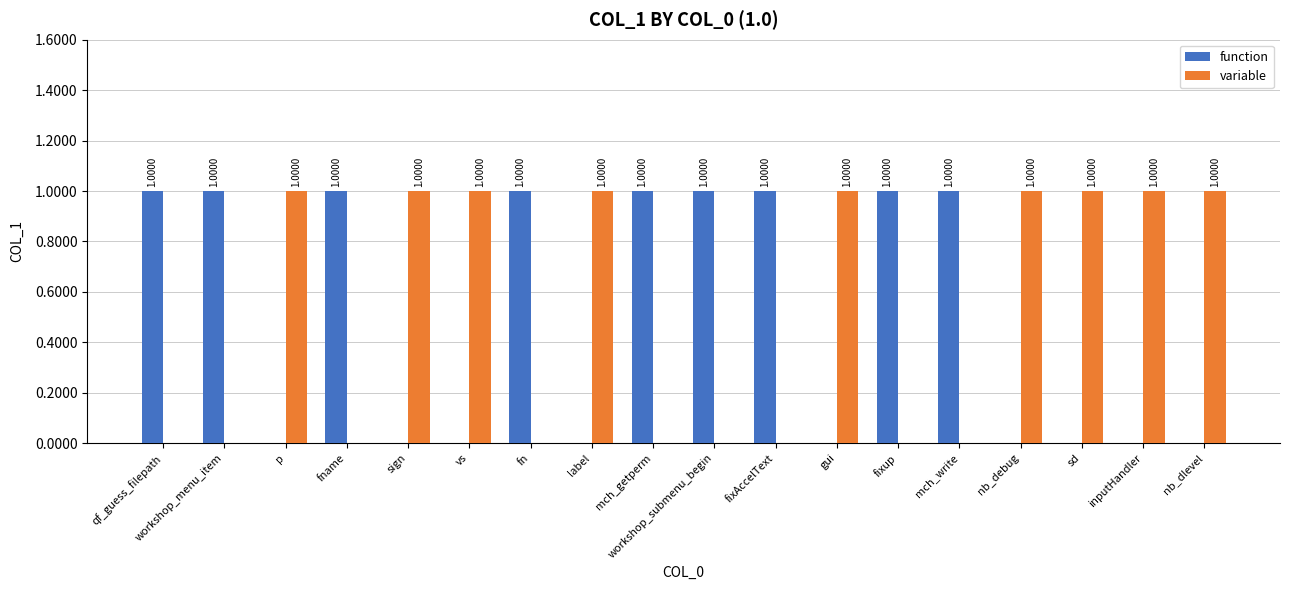

What is the sum of all function values?

9